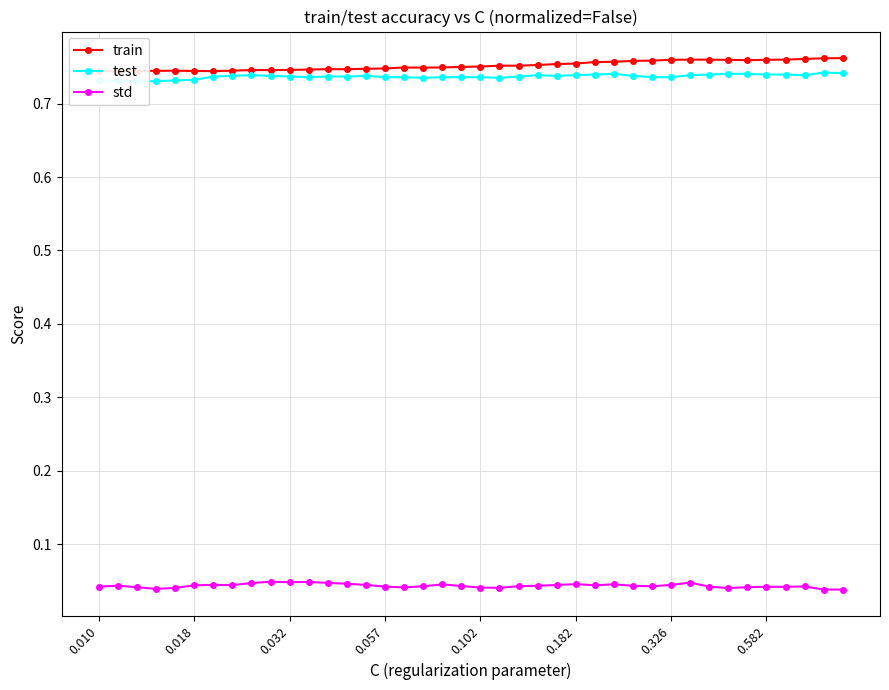

True or false: std has more than 1 points higher than both neighbors.

True